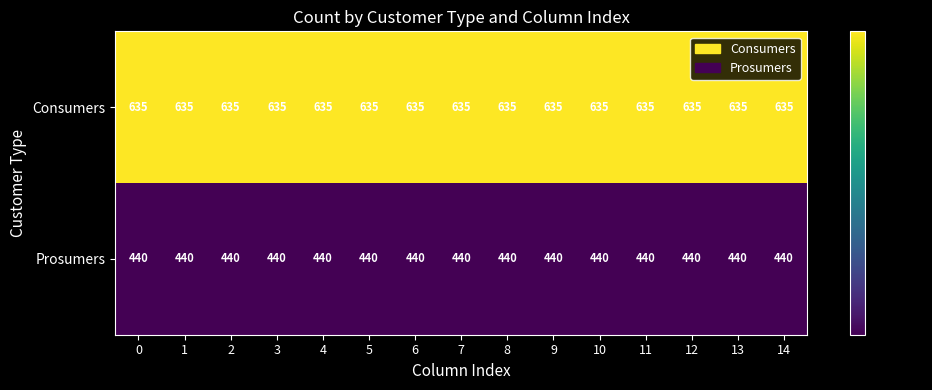

What is the smallest value displayed?

440